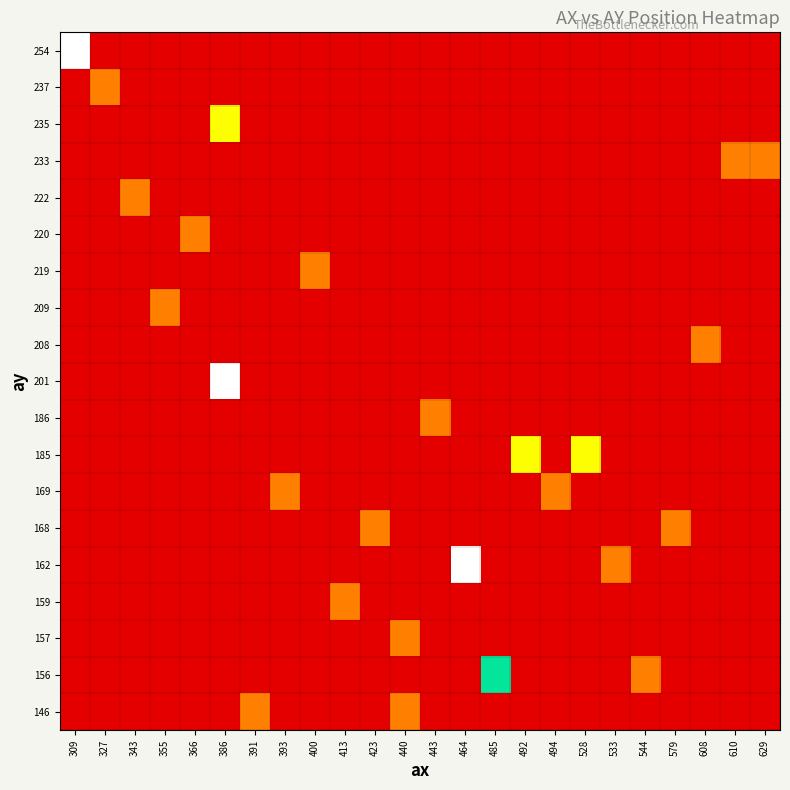

Reading left to right, extract all data points from this chart.

row_0: 4	0	0	0	0	0	0	0	0	0	0	0	0	0	0	0	0	0	0	0	0	0	0	0
row_1: 0	1	0	0	0	0	0	0	0	0	0	0	0	0	0	0	0	0	0	0	0	0	0	0
row_2: 0	0	0	0	0	2	0	0	0	0	0	0	0	0	0	0	0	0	0	0	0	0	0	0
row_3: 0	0	0	0	0	0	0	0	0	0	0	0	0	0	0	0	0	0	0	0	0	0	1	1
row_4: 0	0	1	0	0	0	0	0	0	0	0	0	0	0	0	0	0	0	0	0	0	0	0	0
row_5: 0	0	0	0	1	0	0	0	0	0	0	0	0	0	0	0	0	0	0	0	0	0	0	0
row_6: 0	0	0	0	0	0	0	0	1	0	0	0	0	0	0	0	0	0	0	0	0	0	0	0
row_7: 0	0	0	1	0	0	0	0	0	0	0	0	0	0	0	0	0	0	0	0	0	0	0	0
row_8: 0	0	0	0	0	0	0	0	0	0	0	0	0	0	0	0	0	0	0	0	0	1	0	0
row_9: 0	0	0	0	0	4	0	0	0	0	0	0	0	0	0	0	0	0	0	0	0	0	0	0
row_10: 0	0	0	0	0	0	0	0	0	0	0	0	1	0	0	0	0	0	0	0	0	0	0	0
row_11: 0	0	0	0	0	0	0	0	0	0	0	0	0	0	0	2	0	2	0	0	0	0	0	0
row_12: 0	0	0	0	0	0	0	1	0	0	0	0	0	0	0	0	1	0	0	0	0	0	0	0
row_13: 0	0	0	0	0	0	0	0	0	0	1	0	0	0	0	0	0	0	0	0	1	0	0	0
row_14: 0	0	0	0	0	0	0	0	0	0	0	0	0	4	0	0	0	0	1	0	0	0	0	0
row_15: 0	0	0	0	0	0	0	0	0	1	0	0	0	0	0	0	0	0	0	0	0	0	0	0
row_16: 0	0	0	0	0	0	0	0	0	0	0	1	0	0	0	0	0	0	0	0	0	0	0	0
row_17: 0	0	0	0	0	0	0	0	0	0	0	0	0	0	3	0	0	0	0	1	0	0	0	0
row_18: 0	0	0	0	0	0	1	0	0	0	0	1	0	0	0	0	0	0	0	0	0	0	0	0